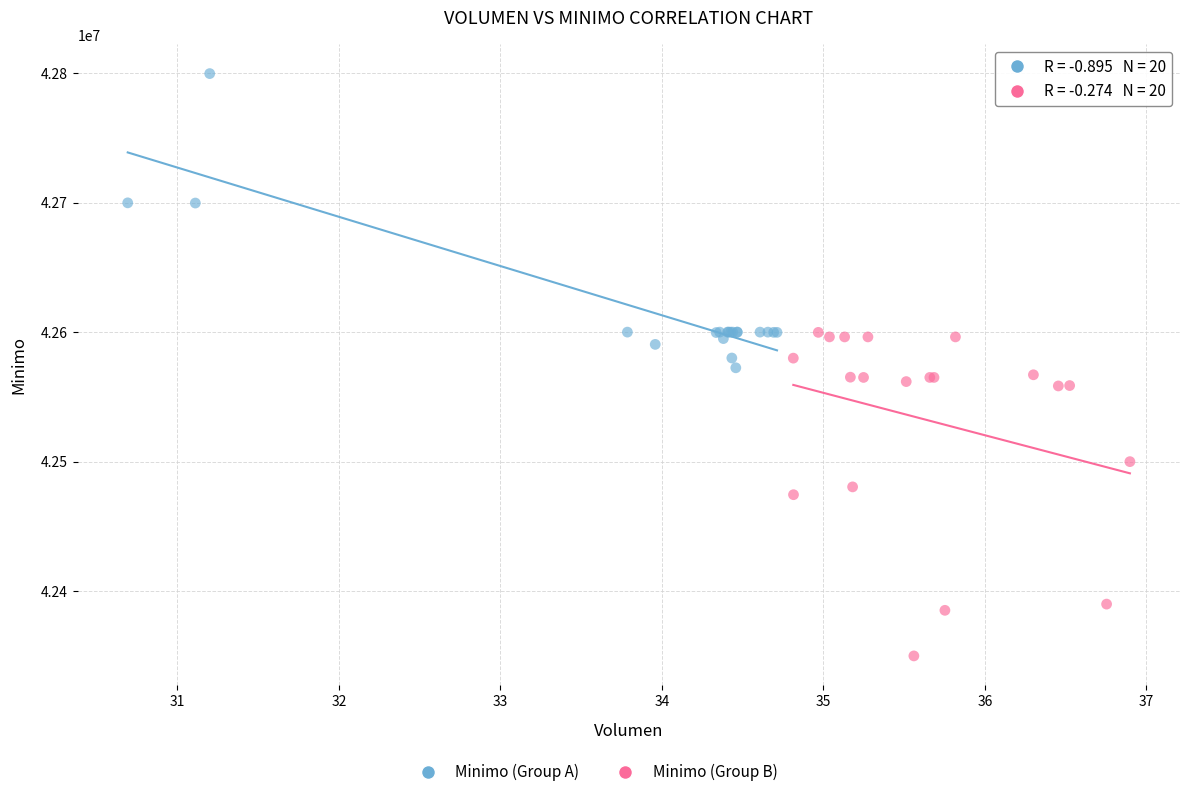

Which series contains the lowest Y value?

Minimo (Group B)